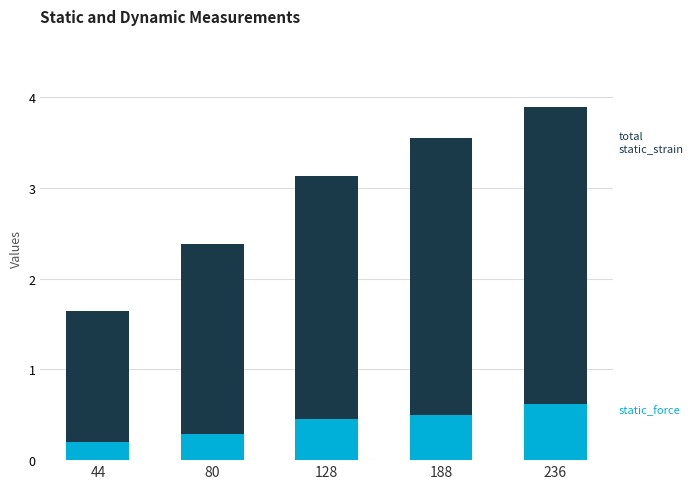

Reading right to left, list all the values displayed in this chart.

static_strain(mm): 3.9	3.5	3.1	2.4	1.6
static_force: 0.6	0.5	0.4	0.3	0.2